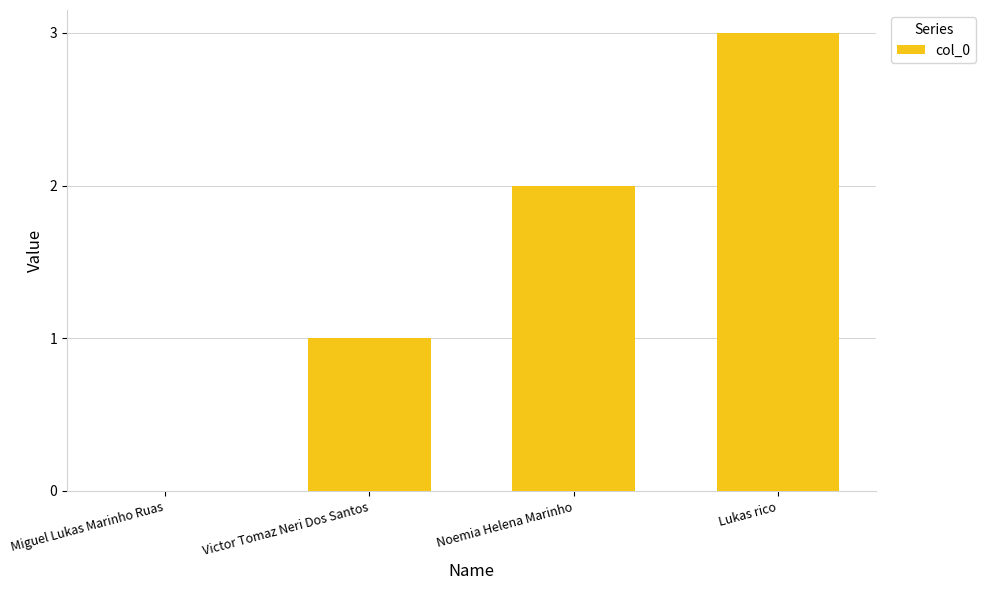

Which category has the highest value across all series?

Lukas rico